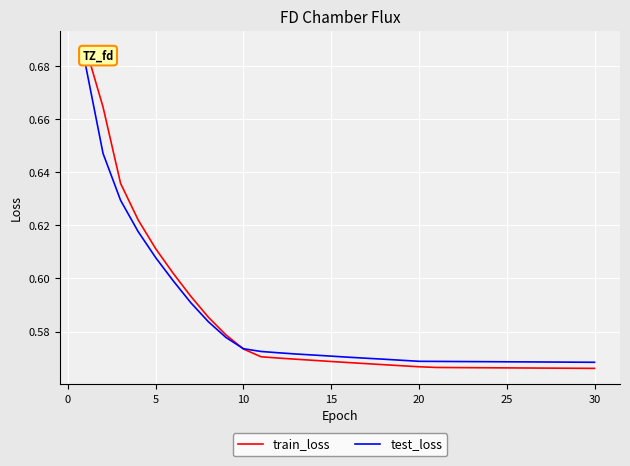

True or false: test_loss and train_loss intersect in this chart.

True